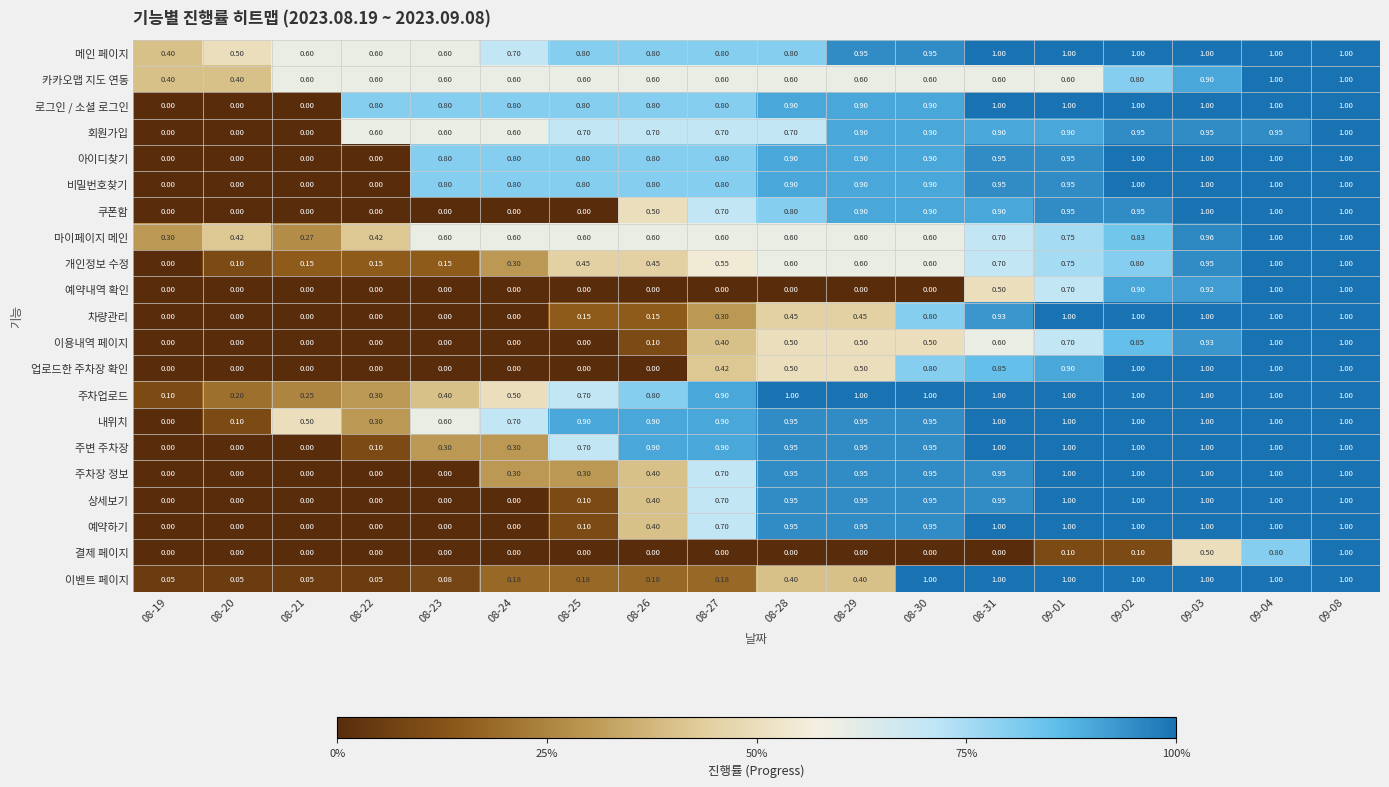

Is the value of 비밀번호찾기 at 09-04 greater than the value of 상세보기 at 08-26?

Yes